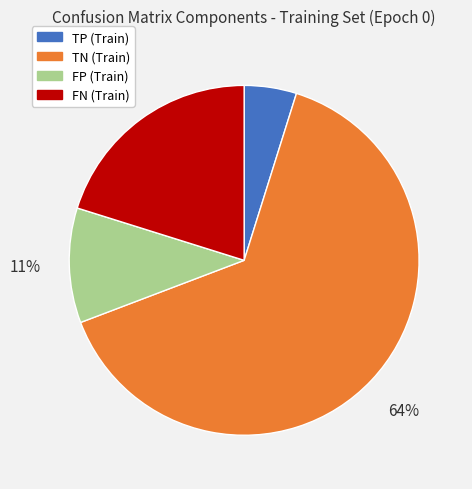

Combined, do FP (Train) and FN (Train) account for over 50%?

No